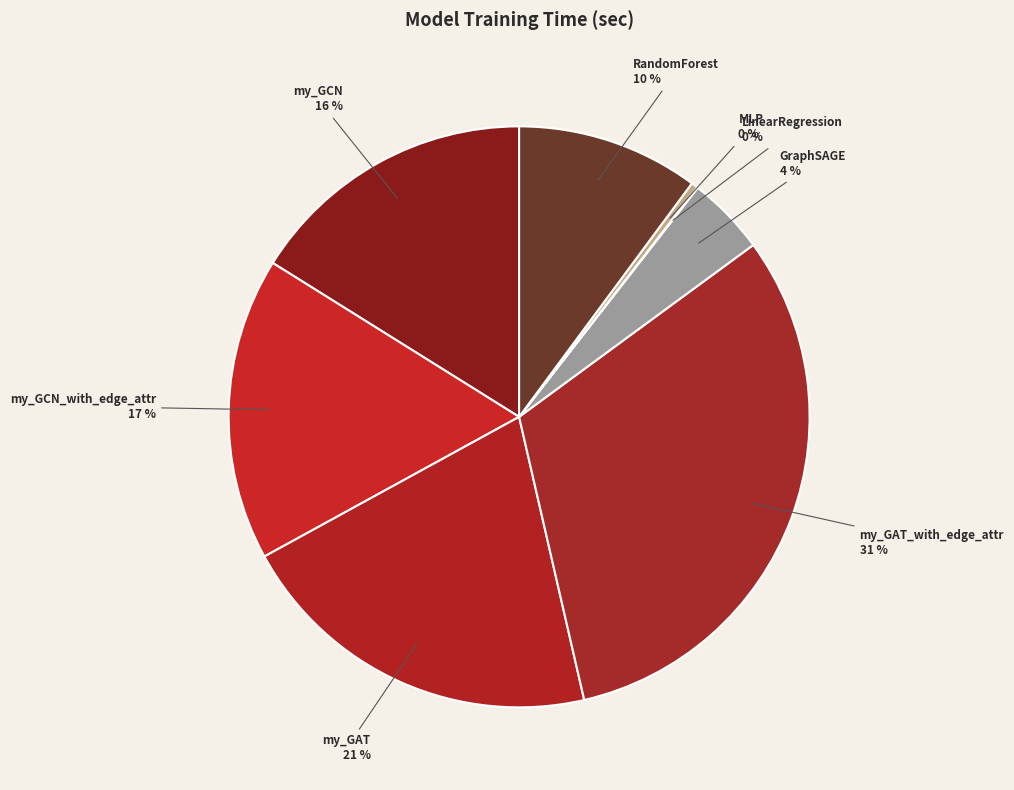

To the nearest percent, what portion does RandomForest represent?

10%